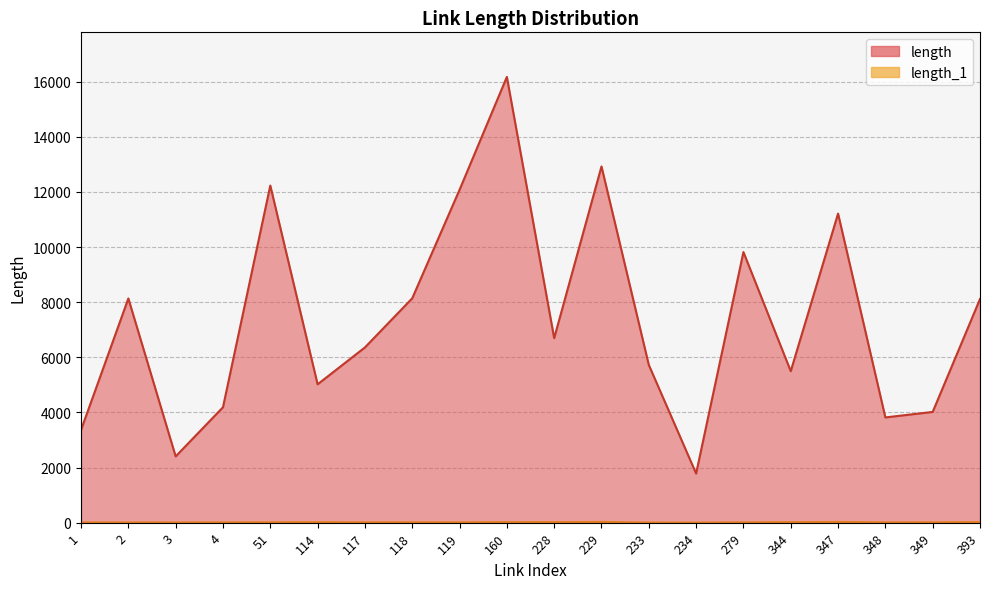

What is the difference between the length_1 values at 228 and 347?

6